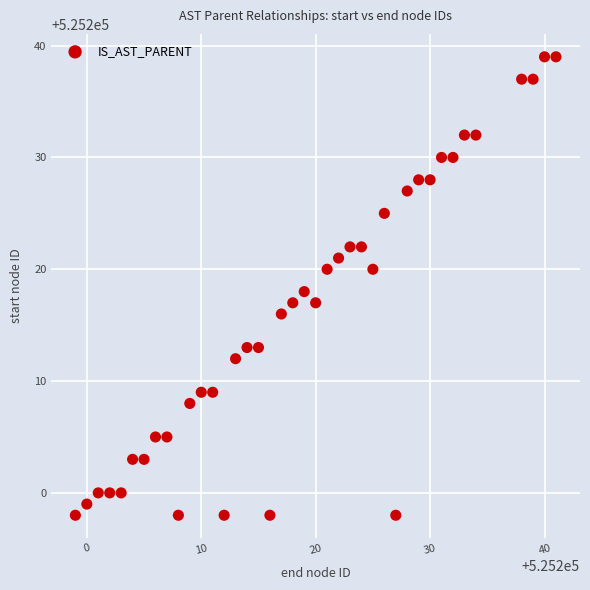

What is the range of Y values (max minus min)?

41